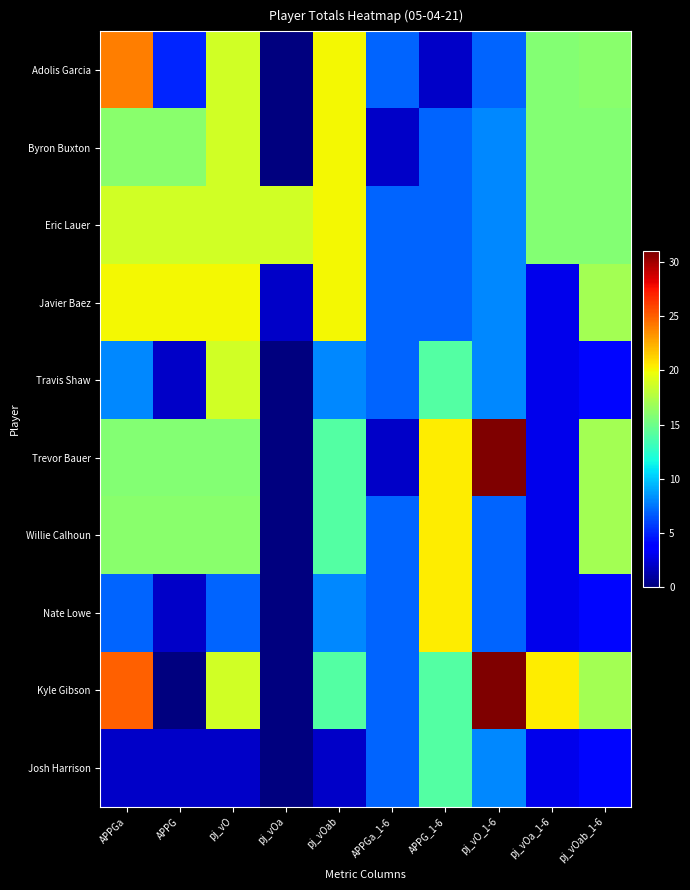

Reading left to right, extract all data points from this chart.

Adolis Garcia: APPGa=24.0	APPG=5.0	pj_vO=18.7	pj_vOa=0.0	pj_vOab=20.0	APPGa_1-6=7.0	APPG_1-6=2.0	pj_vO_1-6=7.0	pj_vOa_1-6=15.8	pj_vOab_1-6=16.0
Byron Buxton: APPGa=16.0	APPG=16.0	pj_vO=18.7	pj_vOa=0.0	pj_vOab=20.0	APPGa_1-6=2.0	APPG_1-6=7.0	pj_vO_1-6=8.0	pj_vOa_1-6=15.8	pj_vOab_1-6=15.8
Eric Lauer: APPGa=18.7	APPG=18.7	pj_vO=18.7	pj_vOa=18.7	pj_vOab=20.0	APPGa_1-6=7.0	APPG_1-6=7.0	pj_vO_1-6=8.0	pj_vOa_1-6=15.8	pj_vOab_1-6=15.8
Javier Baez: APPGa=20.0	APPG=20.0	pj_vO=20.0	pj_vOa=2.0	pj_vOab=20.0	APPGa_1-6=7.0	APPG_1-6=7.0	pj_vO_1-6=8.0	pj_vOa_1-6=3.0	pj_vOab_1-6=17.0
Travis Shaw: APPGa=8.0	APPG=2.0	pj_vO=18.7	pj_vOa=0.0	pj_vOab=8.0	APPGa_1-6=7.0	APPG_1-6=14.0	pj_vO_1-6=8.0	pj_vOa_1-6=3.0	pj_vOab_1-6=4.0
Trevor Bauer: APPGa=15.8	APPG=15.8	pj_vO=15.8	pj_vOa=0.0	pj_vOab=14.0	APPGa_1-6=2.0	APPG_1-6=20.4	pj_vO_1-6=31.0	pj_vOa_1-6=3.0	pj_vOab_1-6=17.0
Willie Calhoun: APPGa=16.0	APPG=16.0	pj_vO=16.0	pj_vOa=0.0	pj_vOab=14.0	APPGa_1-6=7.0	APPG_1-6=20.4	pj_vO_1-6=7.0	pj_vOa_1-6=3.0	pj_vOab_1-6=17.0
Nate Lowe: APPGa=7.0	APPG=2.0	pj_vO=7.0	pj_vOa=0.0	pj_vOab=8.0	APPGa_1-6=7.0	APPG_1-6=20.4	pj_vO_1-6=7.0	pj_vOa_1-6=3.0	pj_vOab_1-6=4.0
Kyle Gibson: APPGa=25.0	APPG=0.0	pj_vO=18.7	pj_vOa=0.0	pj_vOab=14.0	APPGa_1-6=7.0	APPG_1-6=14.0	pj_vO_1-6=31.0	pj_vOa_1-6=20.4	pj_vOab_1-6=17.0
Josh Harrison: APPGa=2.0	APPG=2.0	pj_vO=2.0	pj_vOa=0.0	pj_vOab=2.0	APPGa_1-6=7.0	APPG_1-6=14.0	pj_vO_1-6=8.0	pj_vOa_1-6=3.0	pj_vOab_1-6=4.0